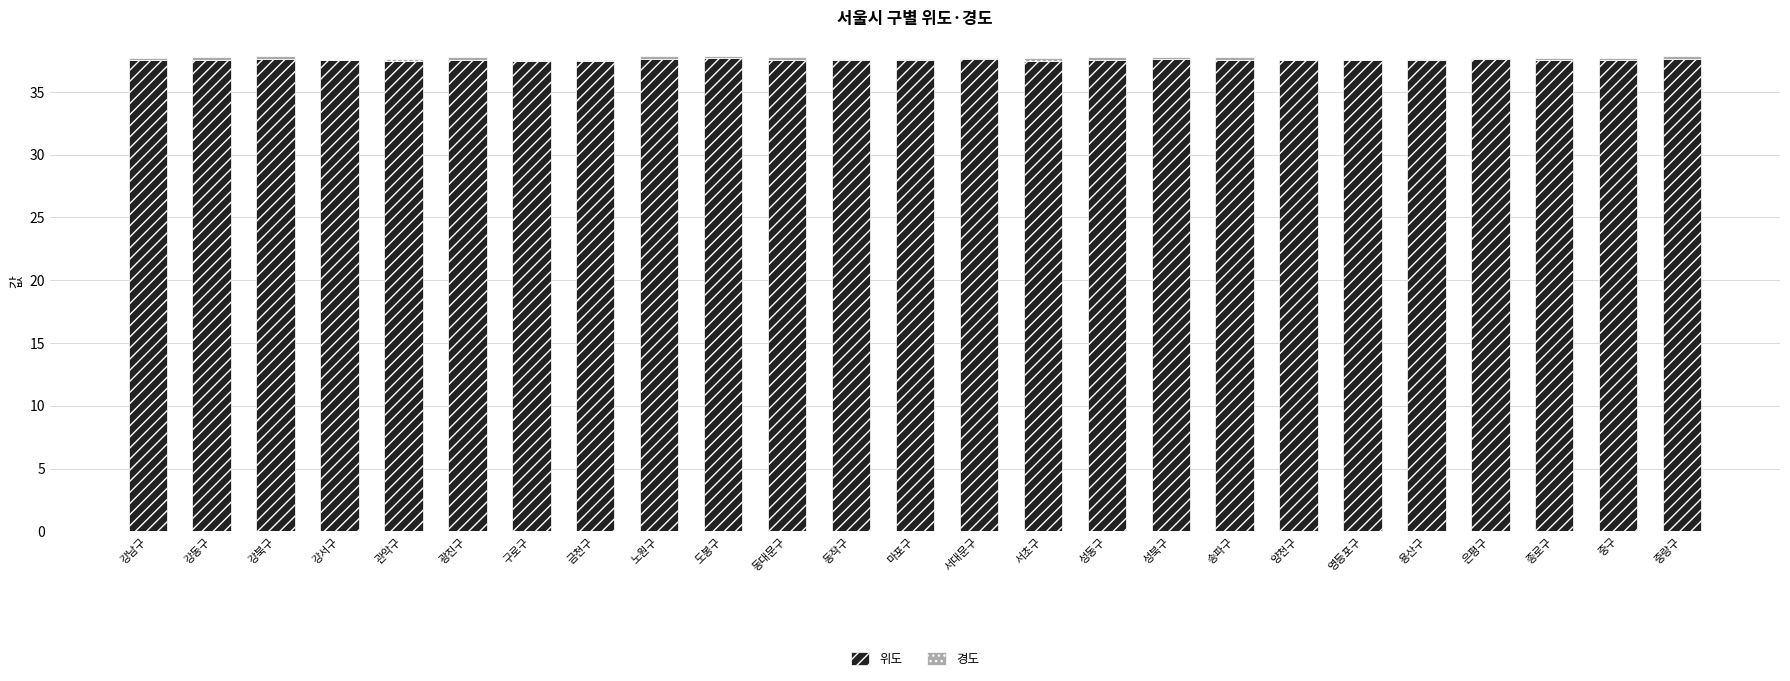

What is the sum of all 위도 values?

938.8